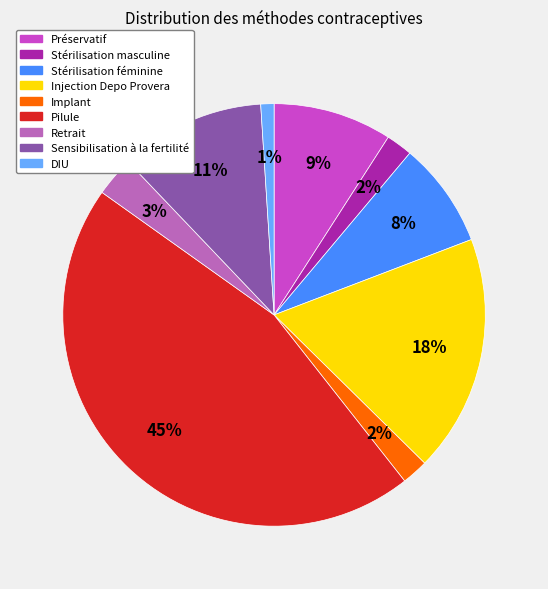

What percentage is the DIU slice, to the nearest percent?

1%